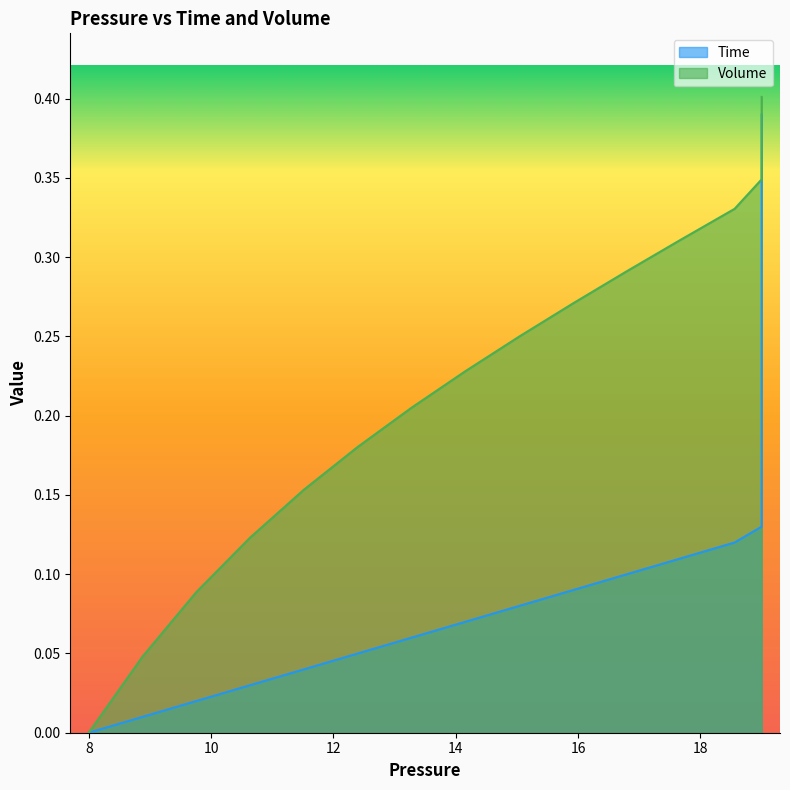

True or false: Volume and Time cross at least once.

False